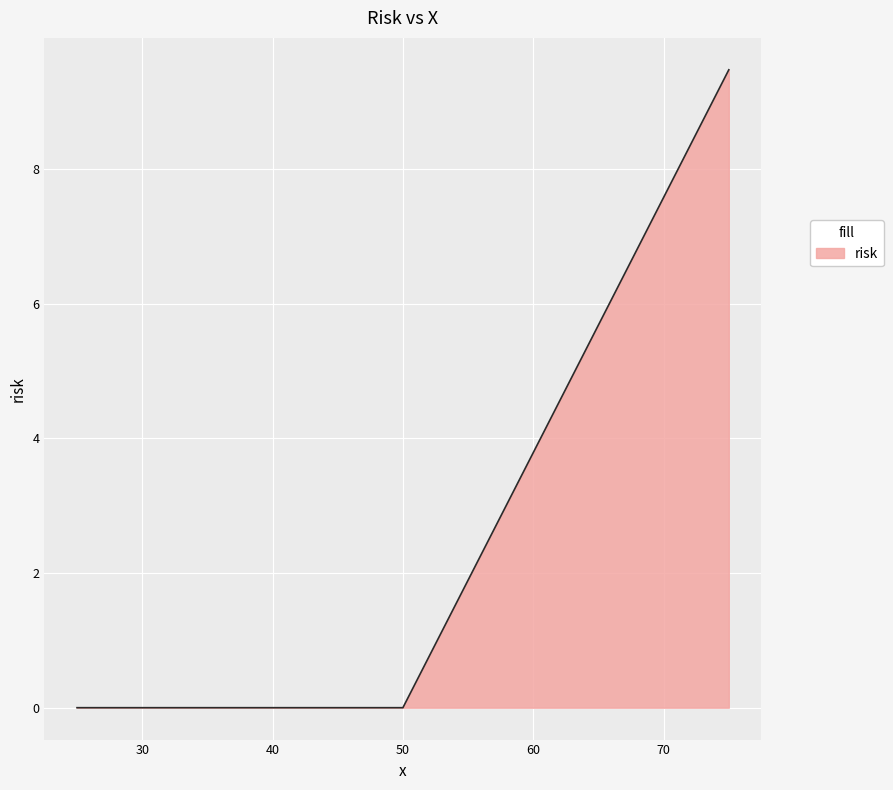

True or false: the data has more than 1 interior local peaks.

False